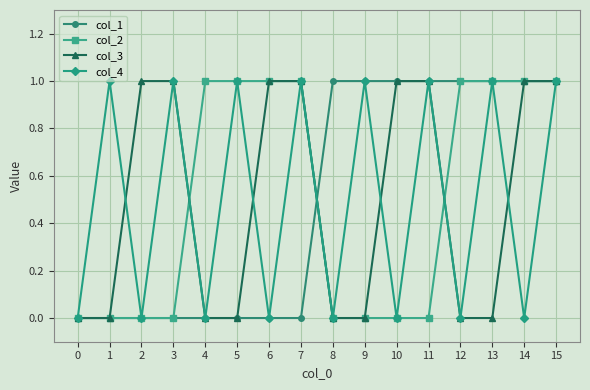

At which category is the sum across all series the highest?

15